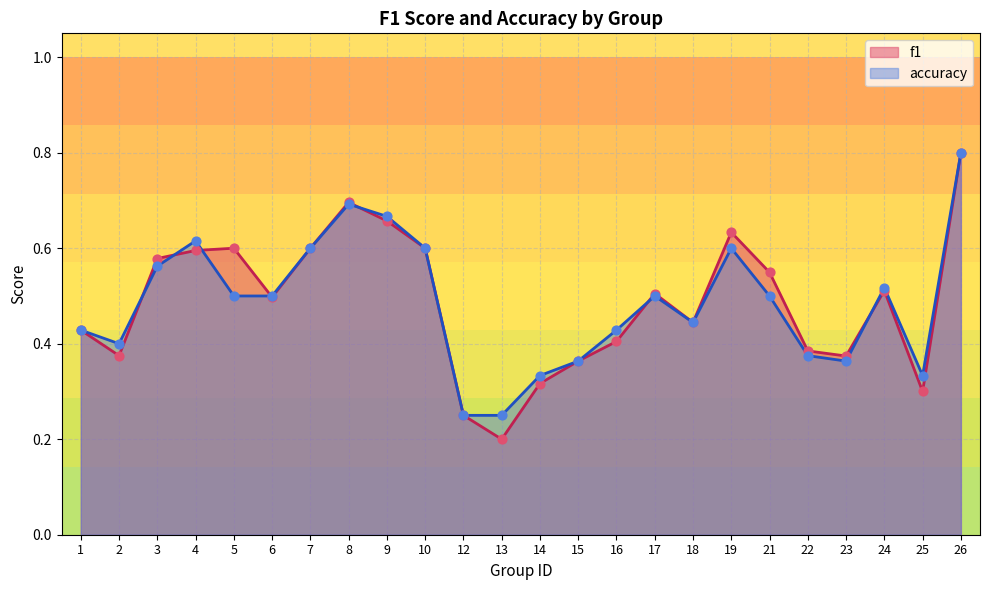

Is the value of f1 at 25 greater than the value of accuracy at 9?

No